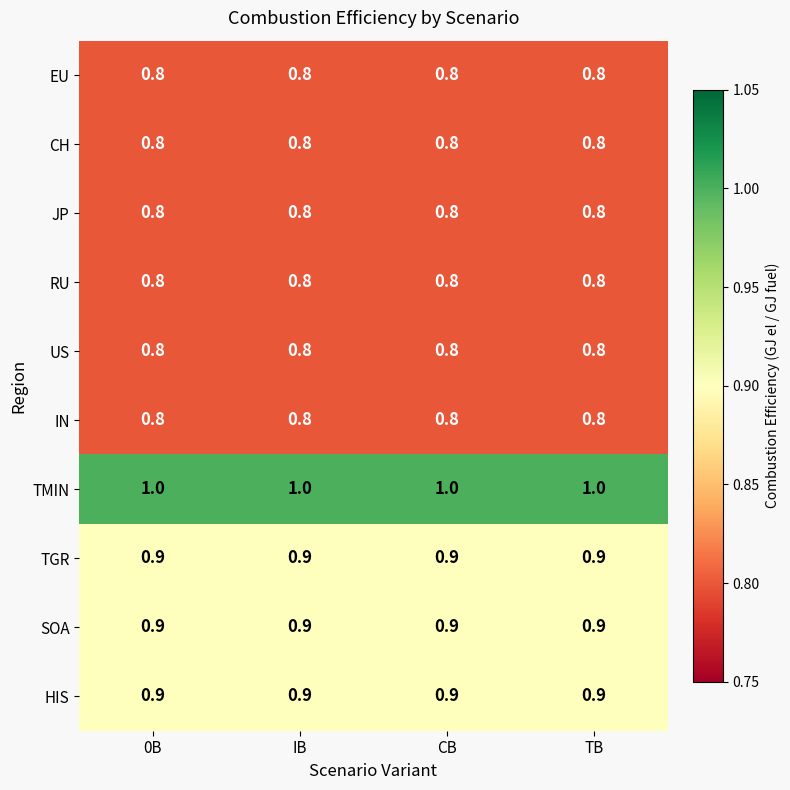

Read the IN value at IB.

0.8